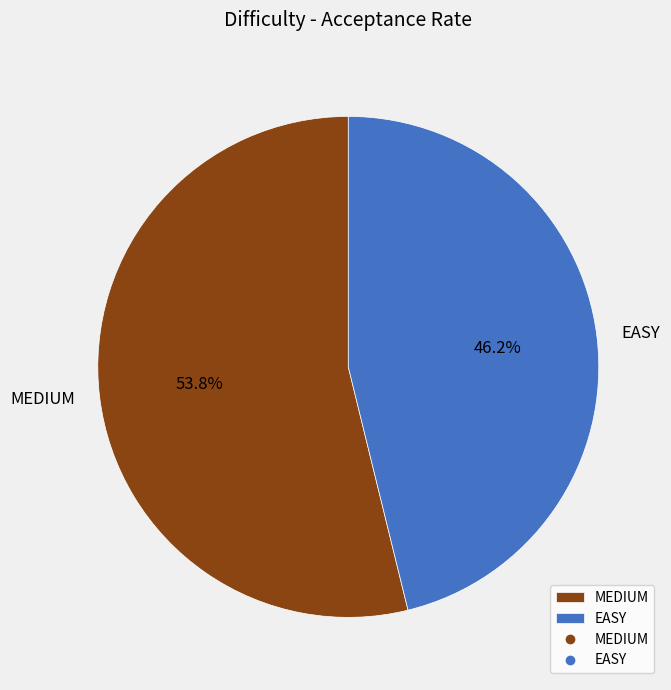

Is it true that EASY is 46% of the pie?

True